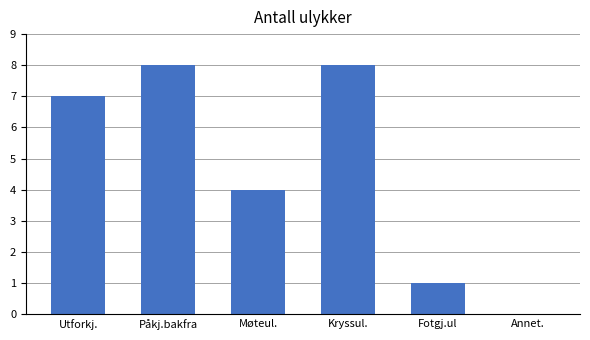

Is it true that the value at Møteul. is 4?

True